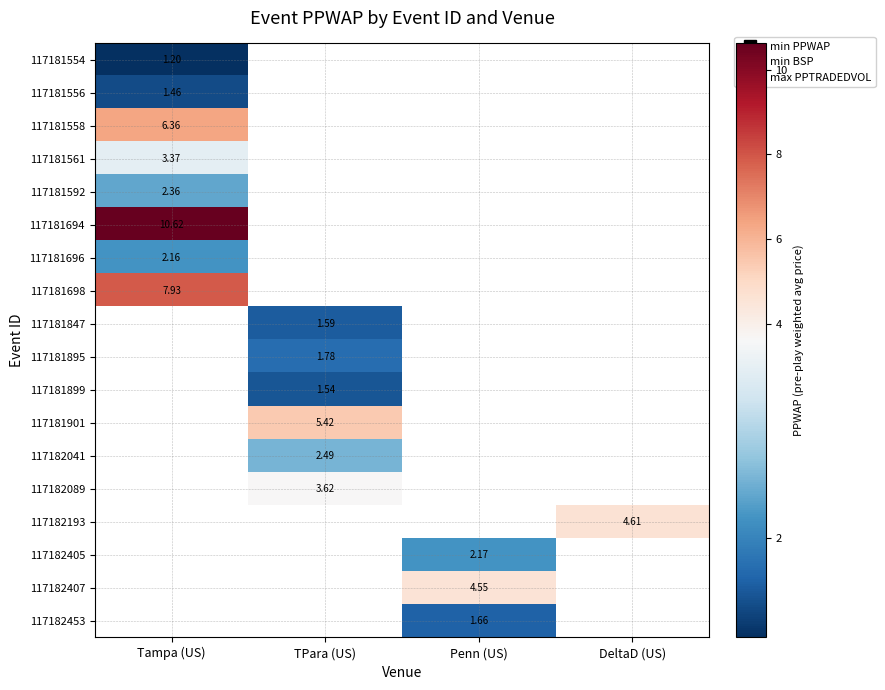

What is the greatest value displayed?

10.6